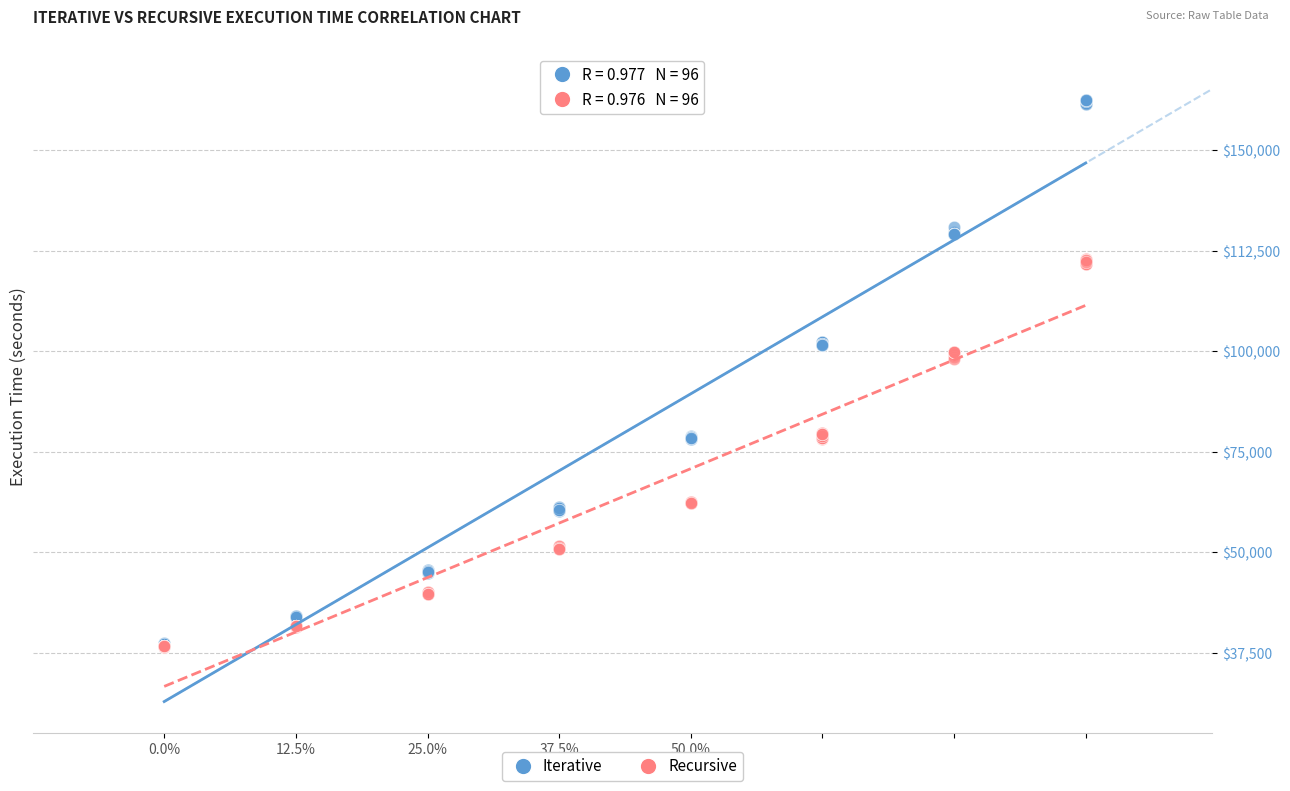

What are all the series names shown in the legend?

Iterative, Recursive